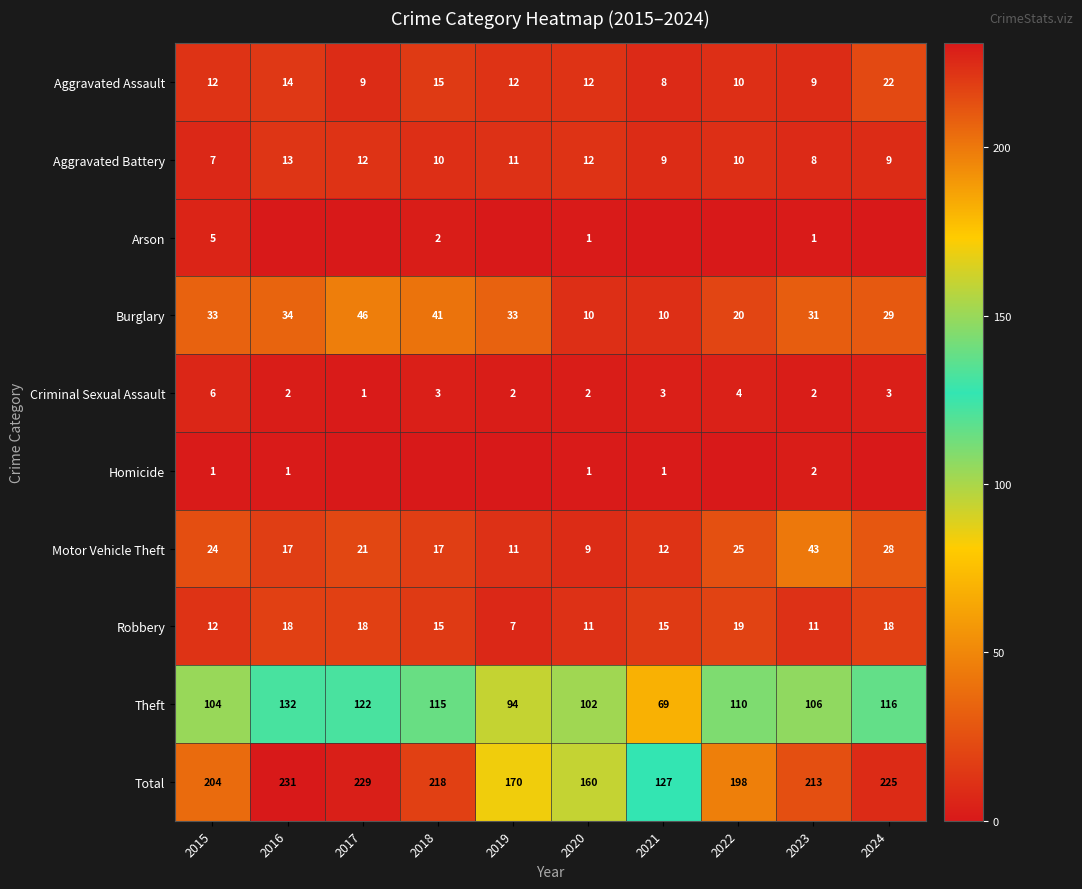

Is the value of Aggravated Assault at 2022 greater than the value of Arson at 2020?

Yes